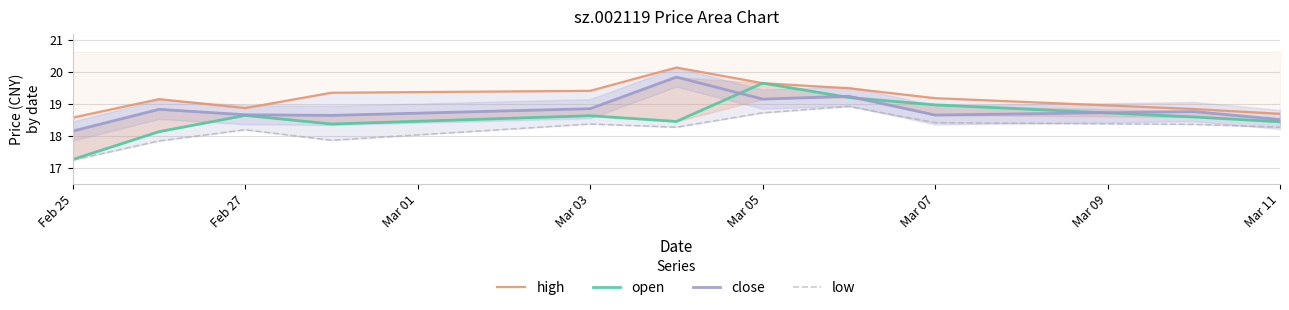

Is the value of open at Mar 11 greater than the value of low at Feb 25?

Yes